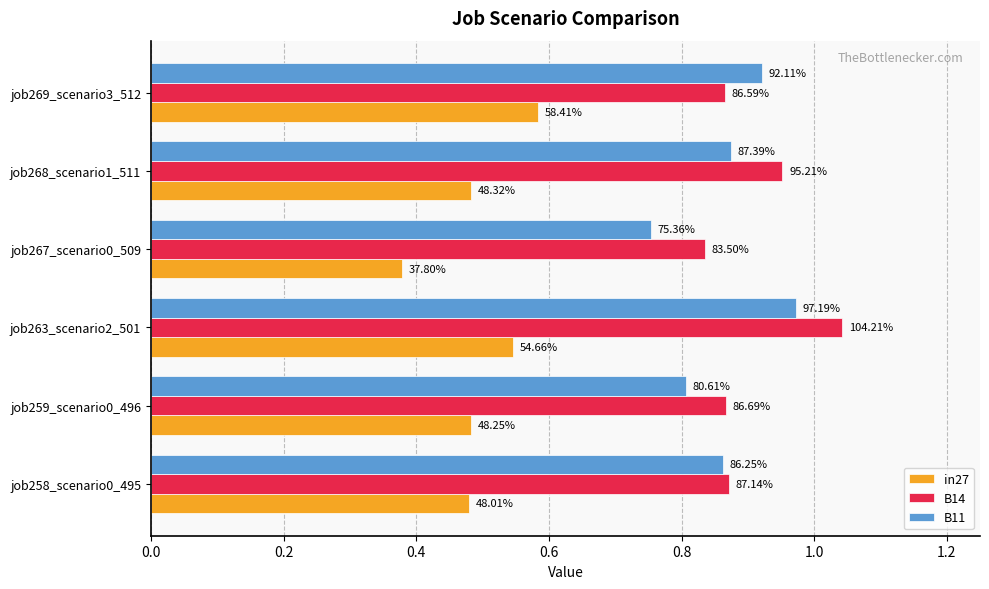

What are all the series names shown in the legend?

in27, B14, B11